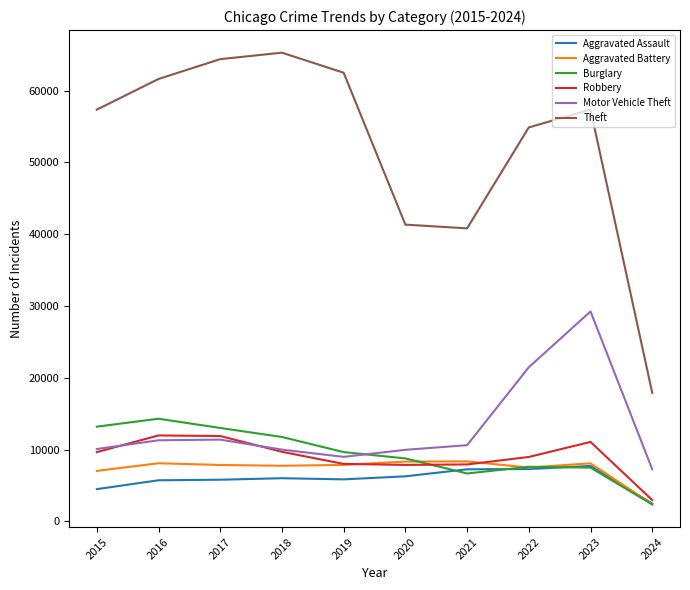

Between which two adjacent categories do Burglary and Aggravated Assault first intersect?

2020 and 2021